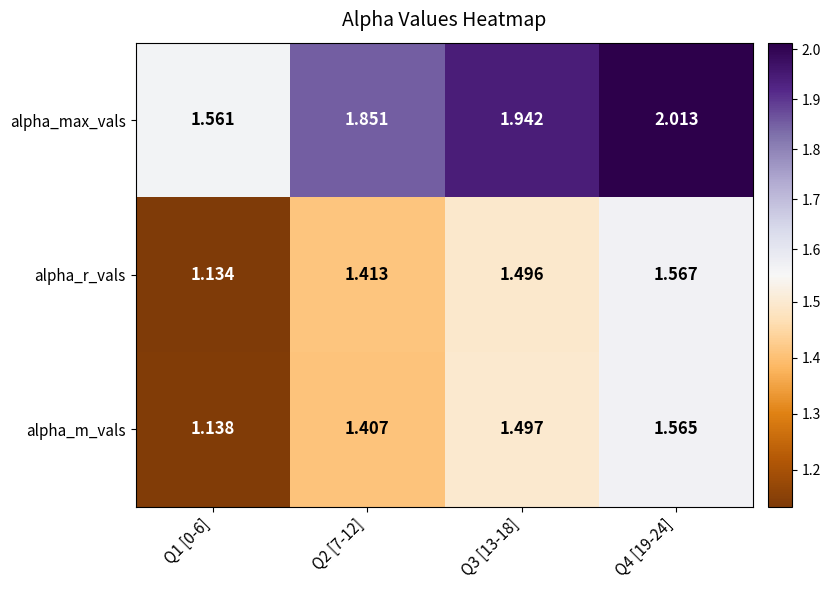

At which category is the sum across all series the highest?

Q4 [19-24]